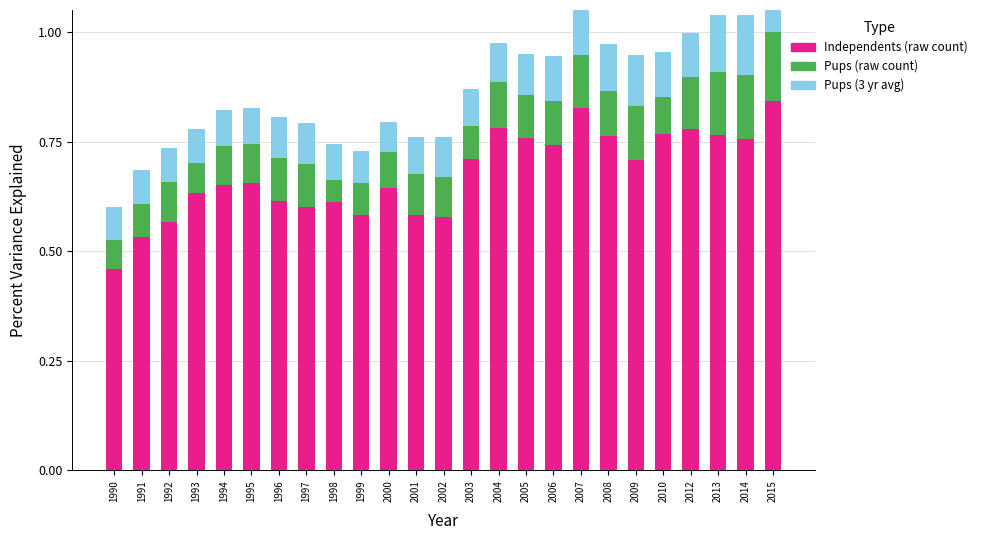

What is the value of the Independents (raw count) bar at the 14th from the left?

0.7